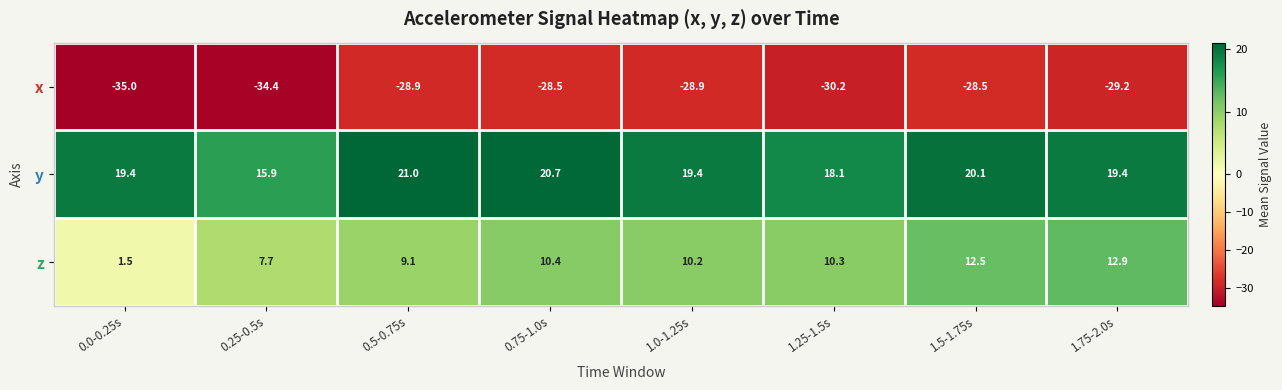

What is the spread (max minus min) of values at 1.5-1.75s?

48.6